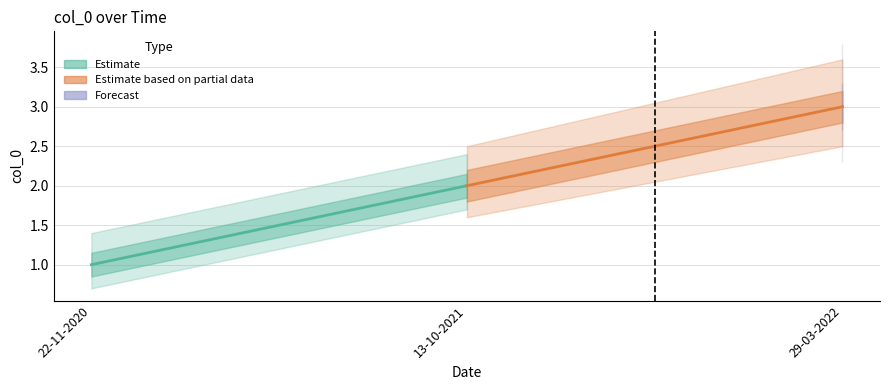

True or false: Estimate based on partial data has a value of 1 at 29-03-2022.

False